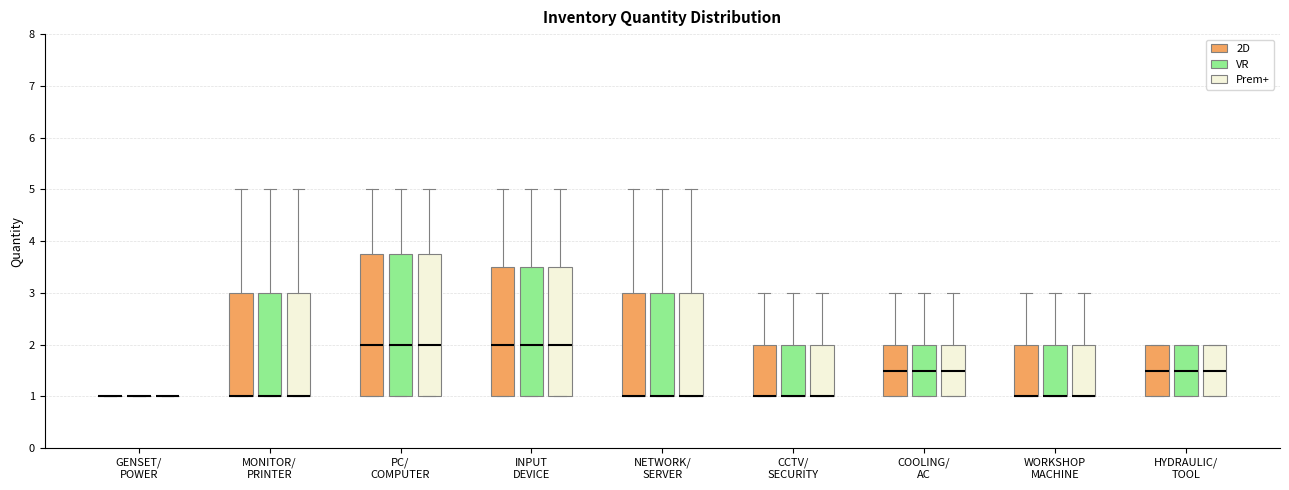

Reading left to right, read every box against the y-axis: the position of its median line, the range the box covers, and the ends of its whiskers. The values are not printed on the chart, so give them approximately, as read against the axis.

GENSET/ POWER (2D): box collapsed to a line at 1.0, whiskers 1.0 to 1.0
GENSET/ POWER (VR): box collapsed to a line at 1.0, whiskers 1.0 to 1.0
GENSET/ POWER (Prem+): box collapsed to a line at 1.0, whiskers 1.0 to 1.0
MONITOR/ PRINTER (2D): median 1.0 (drawn on the box's lower edge), box 1.0 to 3.0, whiskers 1.0 to 5.0
MONITOR/ PRINTER (VR): median 1.0 (drawn on the box's lower edge), box 1.0 to 3.0, whiskers 1.0 to 5.0
MONITOR/ PRINTER (Prem+): median 1.0 (drawn on the box's lower edge), box 1.0 to 3.0, whiskers 1.0 to 5.0
PC/ COMPUTER (2D): median 2.0, box 1.0 to 3.8, whiskers 1.0 to 5.0
PC/ COMPUTER (VR): median 2.0, box 1.0 to 3.8, whiskers 1.0 to 5.0
PC/ COMPUTER (Prem+): median 2.0, box 1.0 to 3.8, whiskers 1.0 to 5.0
INPUT DEVICE (2D): median 2.0, box 1.0 to 3.5, whiskers 1.0 to 5.0
INPUT DEVICE (VR): median 2.0, box 1.0 to 3.5, whiskers 1.0 to 5.0
INPUT DEVICE (Prem+): median 2.0, box 1.0 to 3.5, whiskers 1.0 to 5.0
NETWORK/ SERVER (2D): median 1.0 (drawn on the box's lower edge), box 1.0 to 3.0, whiskers 1.0 to 5.0
NETWORK/ SERVER (VR): median 1.0 (drawn on the box's lower edge), box 1.0 to 3.0, whiskers 1.0 to 5.0
NETWORK/ SERVER (Prem+): median 1.0 (drawn on the box's lower edge), box 1.0 to 3.0, whiskers 1.0 to 5.0
CCTV/ SECURITY (2D): median 1.0 (drawn on the box's lower edge), box 1.0 to 2.0, whiskers 1.0 to 3.0
CCTV/ SECURITY (VR): median 1.0 (drawn on the box's lower edge), box 1.0 to 2.0, whiskers 1.0 to 3.0
CCTV/ SECURITY (Prem+): median 1.0 (drawn on the box's lower edge), box 1.0 to 2.0, whiskers 1.0 to 3.0
COOLING/ AC (2D): median 1.5, box 1.0 to 2.0, whiskers 1.0 to 3.0
COOLING/ AC (VR): median 1.5, box 1.0 to 2.0, whiskers 1.0 to 3.0
COOLING/ AC (Prem+): median 1.5, box 1.0 to 2.0, whiskers 1.0 to 3.0
WORKSHOP MACHINE (2D): median 1.0 (drawn on the box's lower edge), box 1.0 to 2.0, whiskers 1.0 to 3.0
WORKSHOP MACHINE (VR): median 1.0 (drawn on the box's lower edge), box 1.0 to 2.0, whiskers 1.0 to 3.0
WORKSHOP MACHINE (Prem+): median 1.0 (drawn on the box's lower edge), box 1.0 to 2.0, whiskers 1.0 to 3.0
HYDRAULIC/ TOOL (2D): median 1.5, box 1.0 to 2.0, whiskers 1.0 to 2.0
HYDRAULIC/ TOOL (VR): median 1.5, box 1.0 to 2.0, whiskers 1.0 to 2.0
HYDRAULIC/ TOOL (Prem+): median 1.5, box 1.0 to 2.0, whiskers 1.0 to 2.0